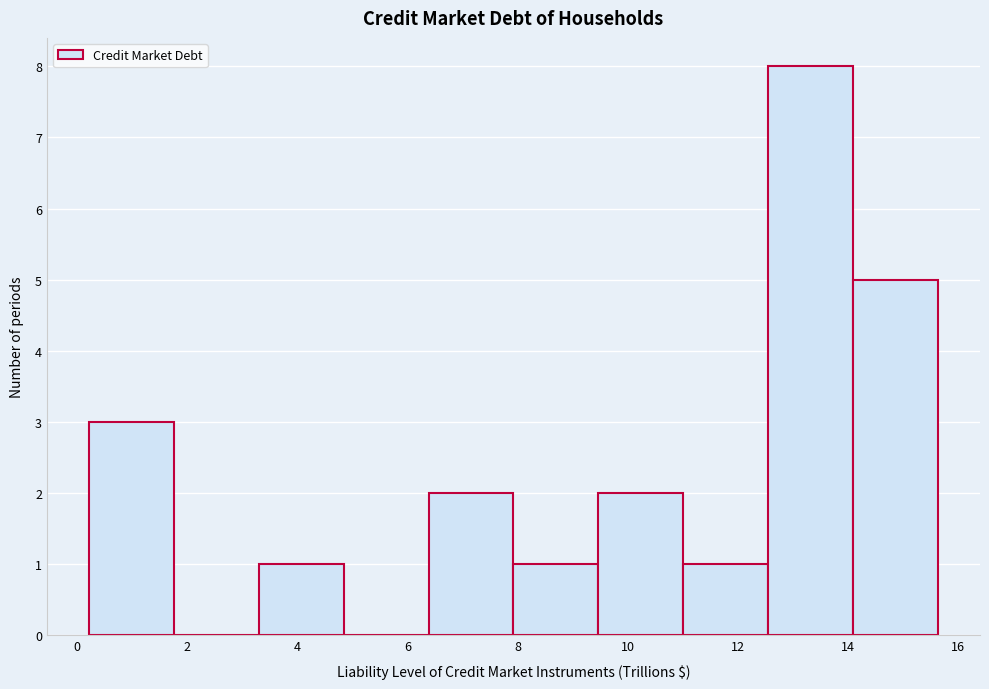

Which range on the x-axis has the tallest bar?

12.6 to 14.0